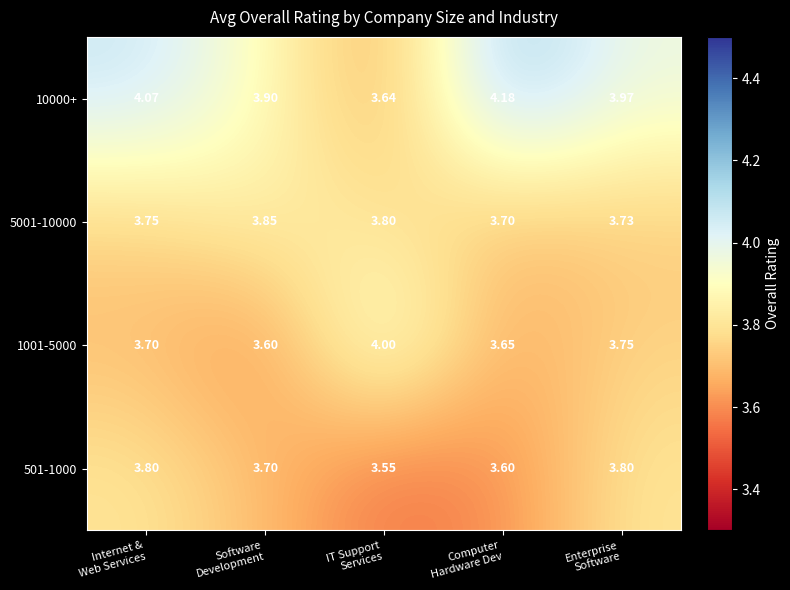

How many series are shown in this chart?

4